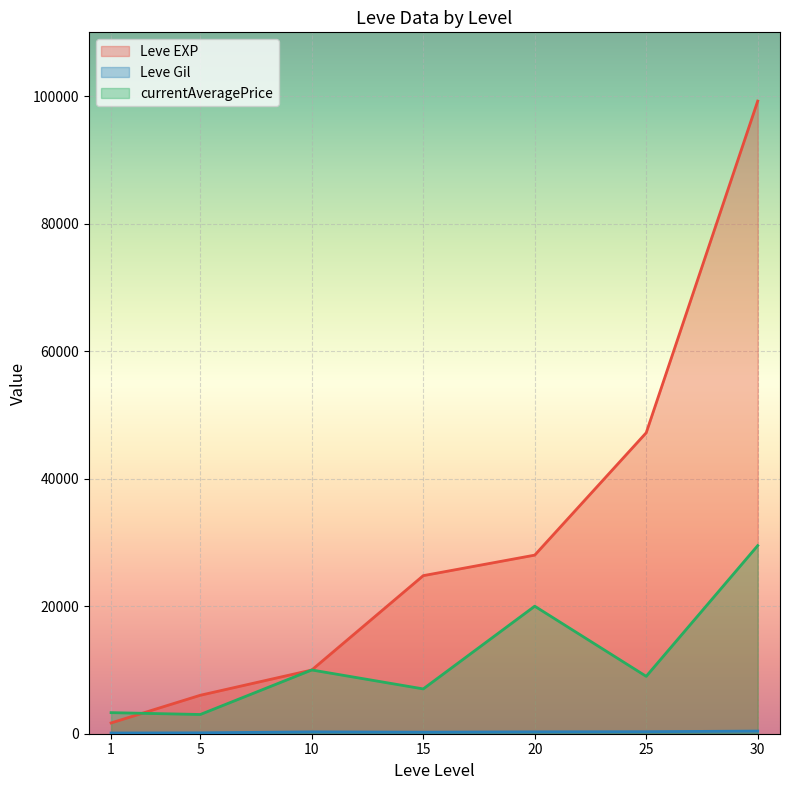

True or false: currentAveragePrice has a value of 3015 at 5.

True